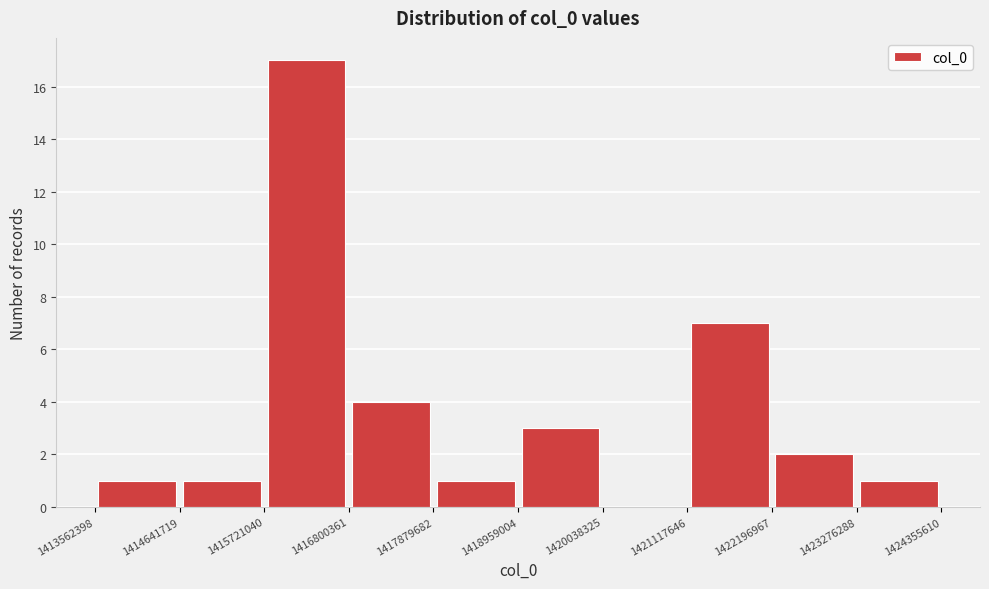

Over which range of the x-axis is the bar tallest?

1415721040 to 1416800361